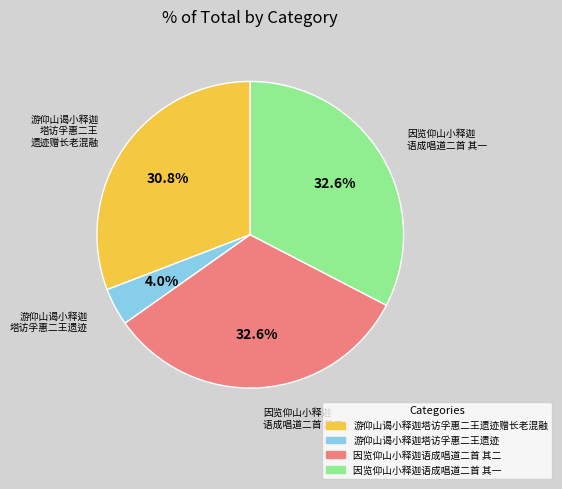

To the nearest percent, what is the difference between the largest and smallest slice percentages?

29%